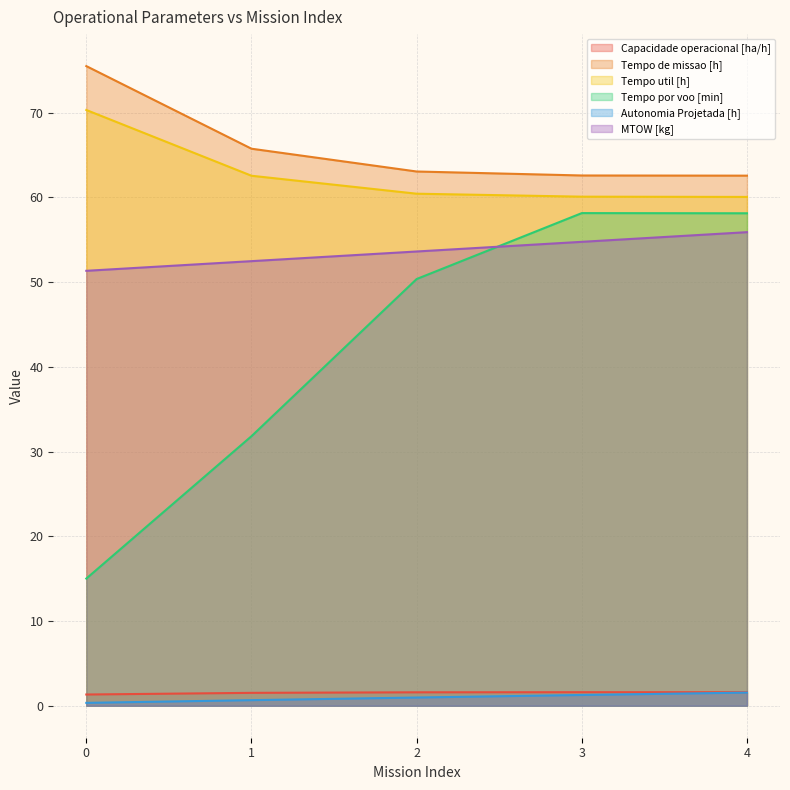

The value of Tempo de missao [h] at 3 is 33.7. True or false?

False